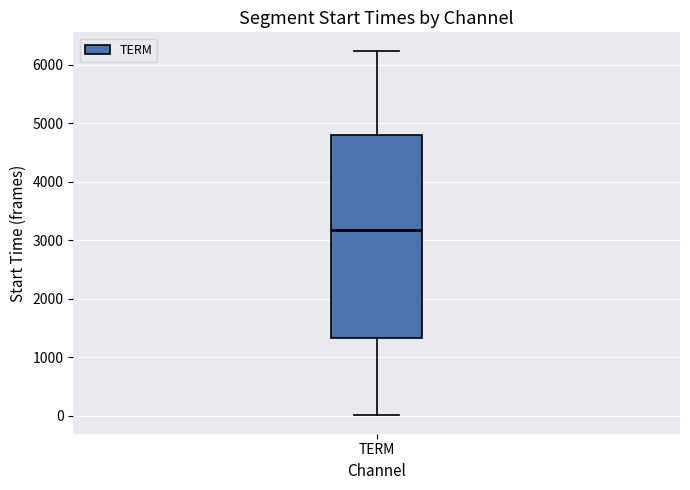

Transcribe this box plot: give where the median line is, the range the box spans, and where the two whiskers end, as read against the y-axis. The values are not printed on the chart, so give them approximately, as read against the axis.

median 3200, box 1300 to 4800, whiskers 0 to 6200